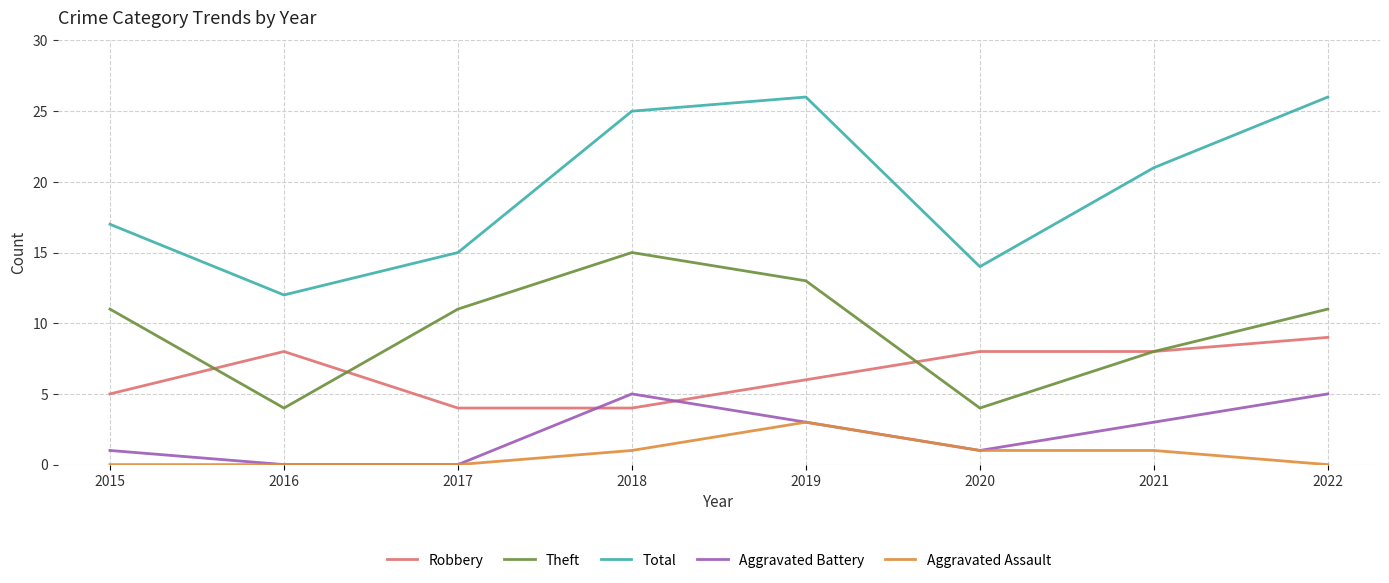

True or false: Aggravated Assault has a value of 1 at 2021.

True